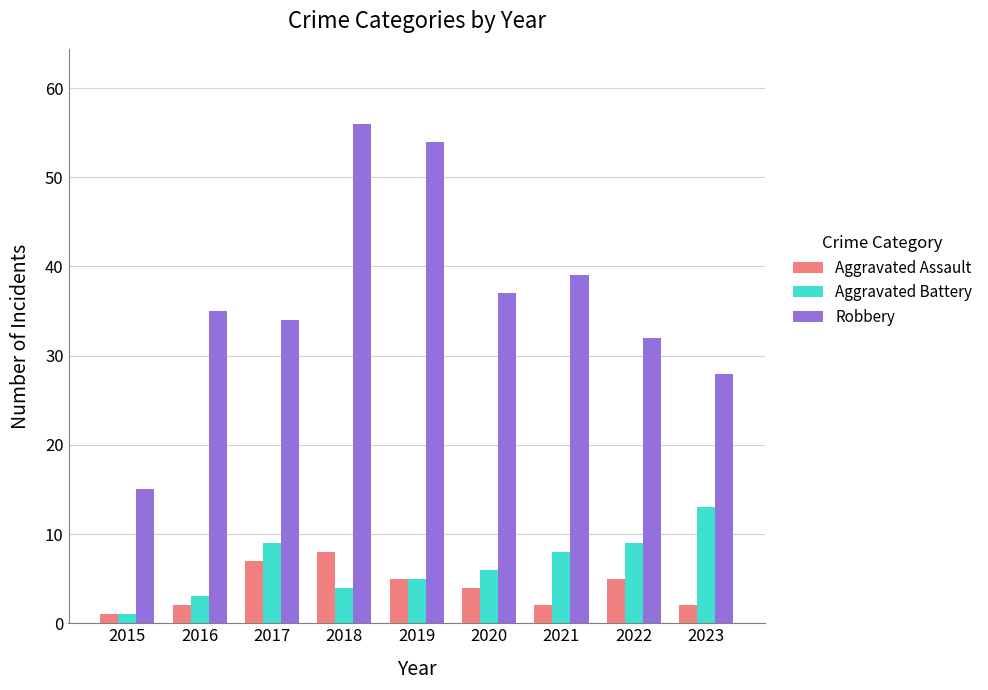

Reading left to right, what are all the values shown in this chart?

Aggravated Assault: 1	2	7	8	5	4	2	5	2
Aggravated Battery: 1	3	9	4	5	6	8	9	13
Robbery: 15	35	34	56	54	37	39	32	28